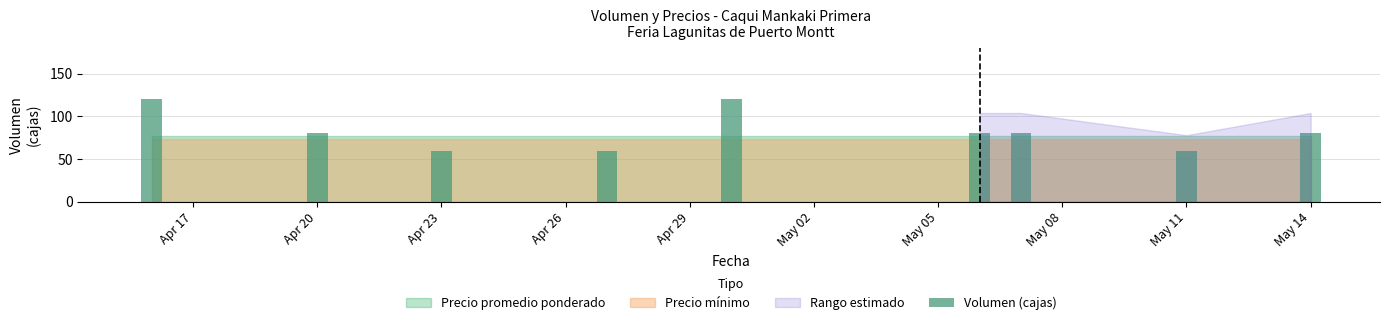

What is the value of the 1st bar from the left?

120